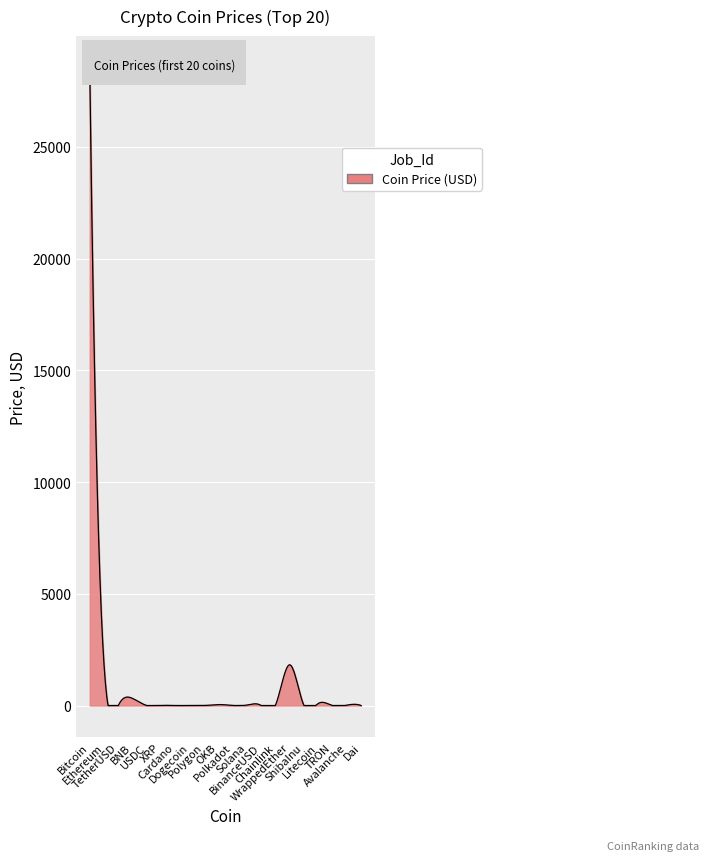

What is the difference between the maximum and minimum values?

28524.3